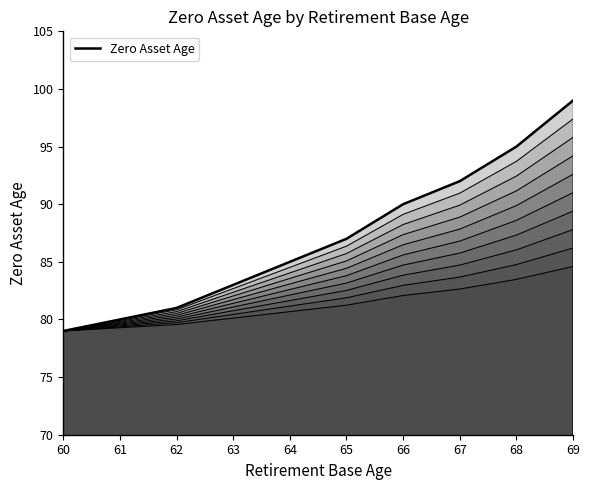

Between 63 and 65, which is larger?

65